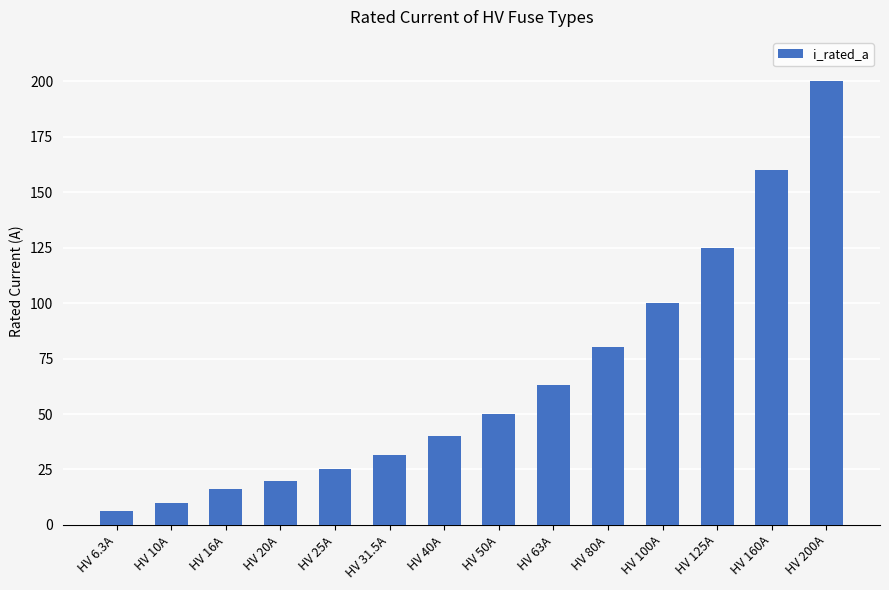

What is the sum of all values?

926.8